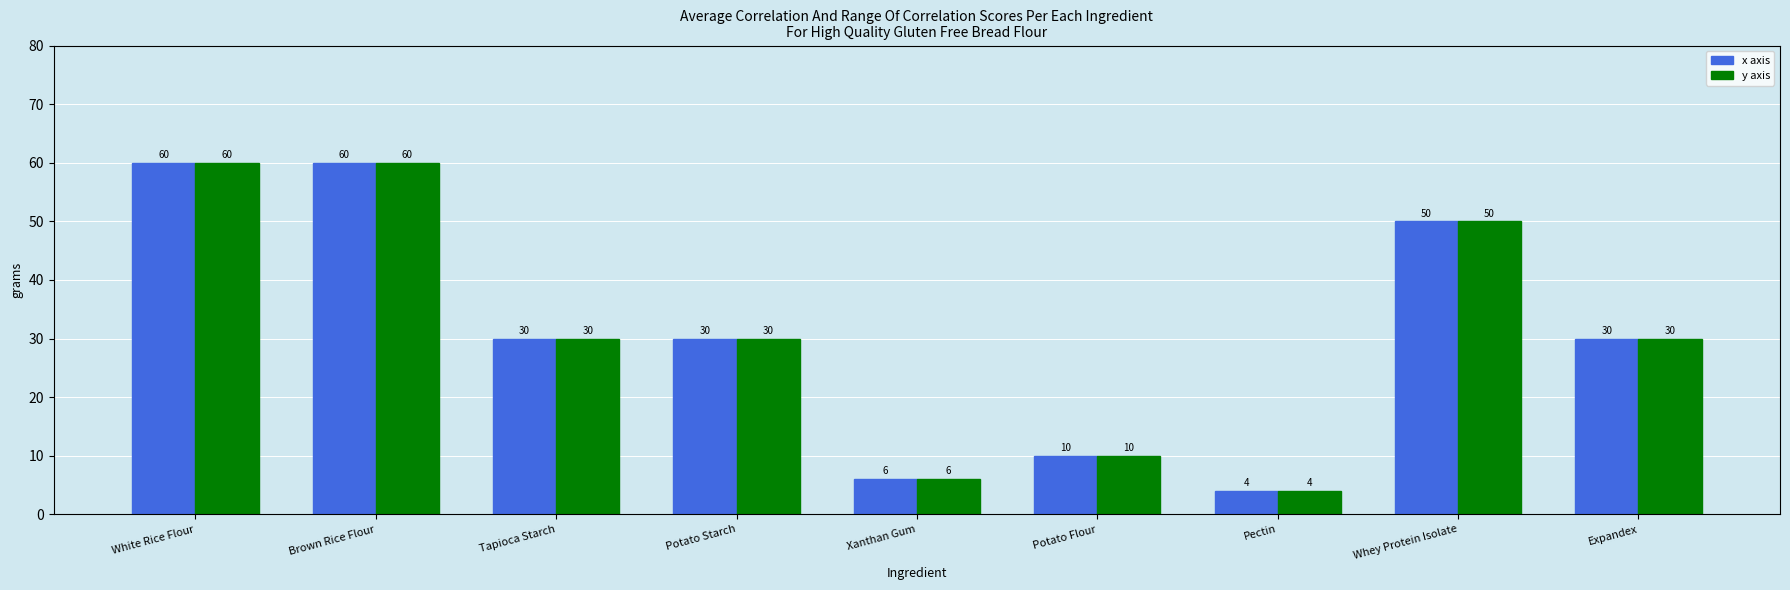

What is the approximate value of x axis at Whey Protein Isolate, to the nearest 5?

50